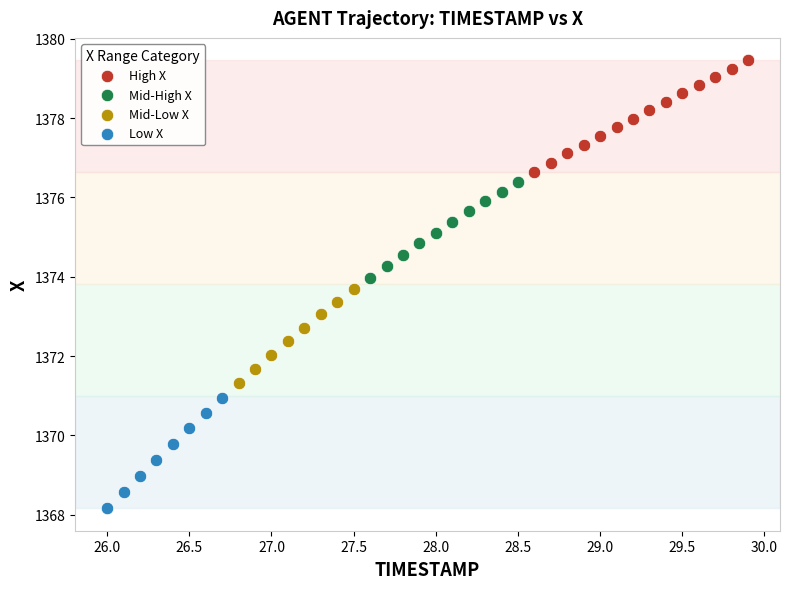

Which series contains the highest Y value?

High X